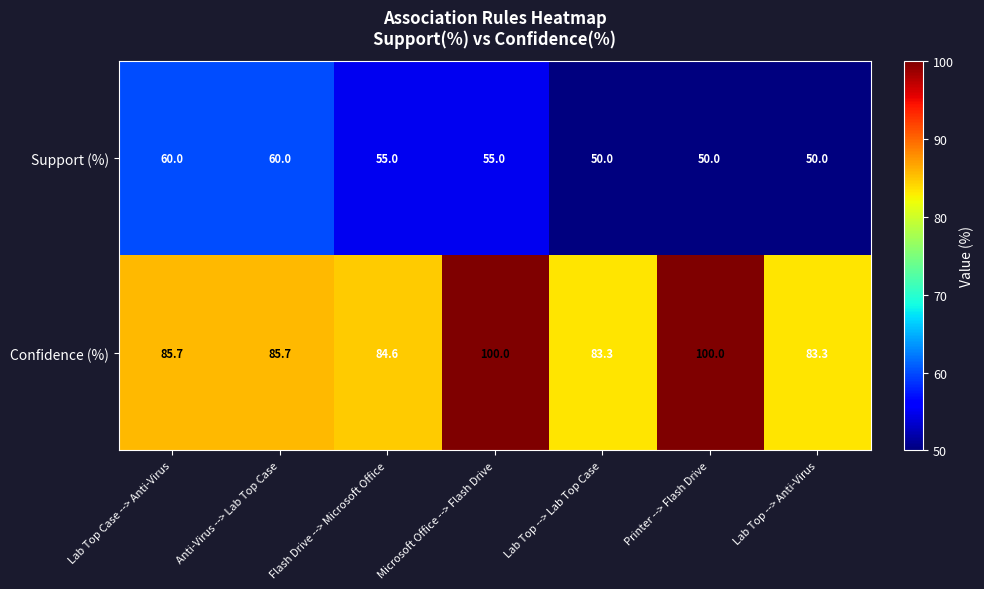

Rank the series by their average value, from lowest to highest.

Support (%), Confidence (%)